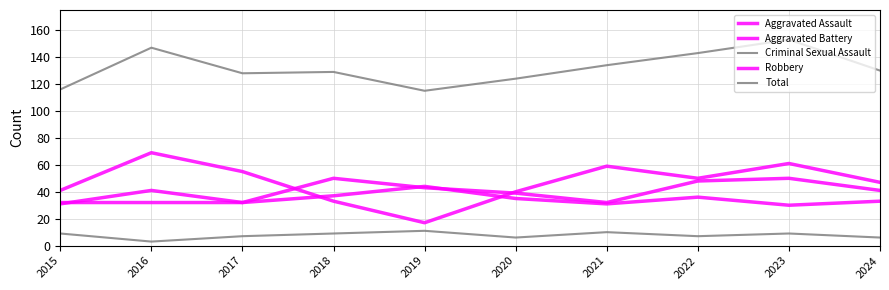

At which label is Aggravated Assault closest to 41?

2024